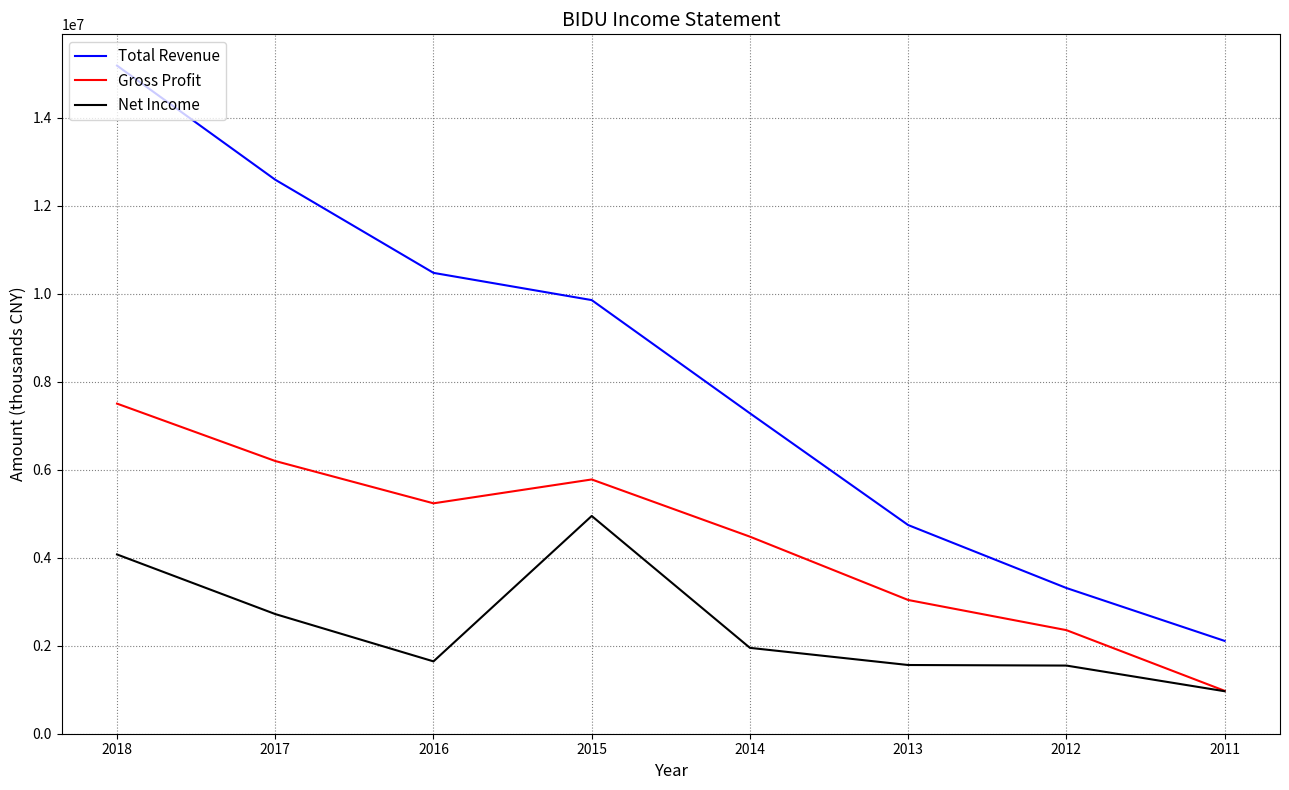

At which category does Net Income reach its first local valley?

2016